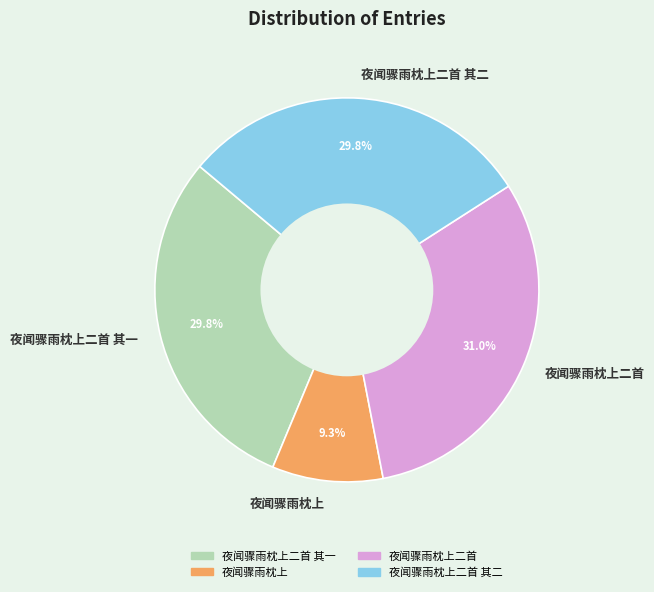

What percentage is the 夜闻骤雨枕上 slice, to the nearest percent?

9%